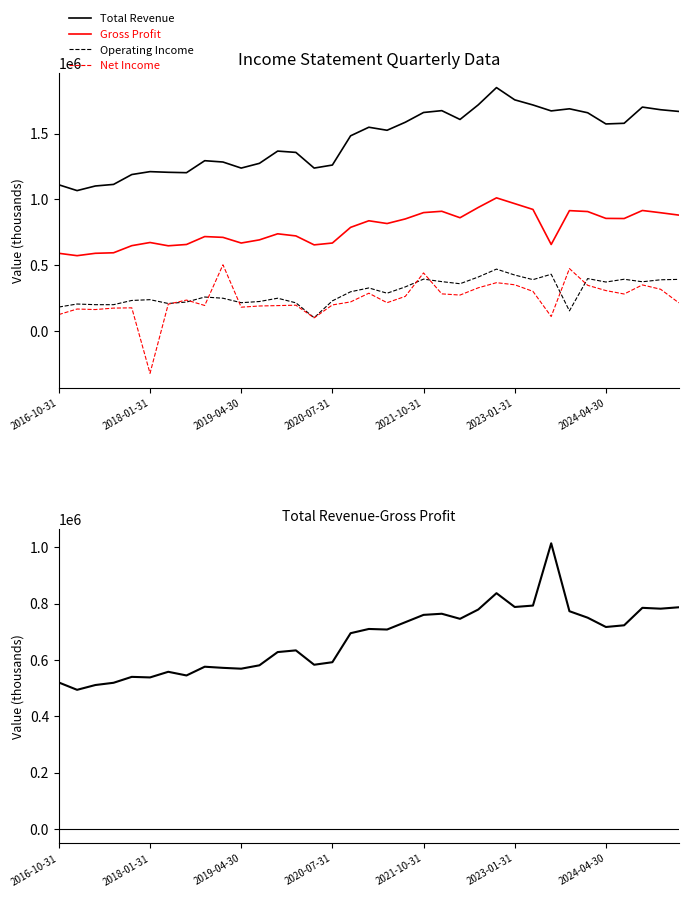

At which label is Operating Income closest to 286500?

18